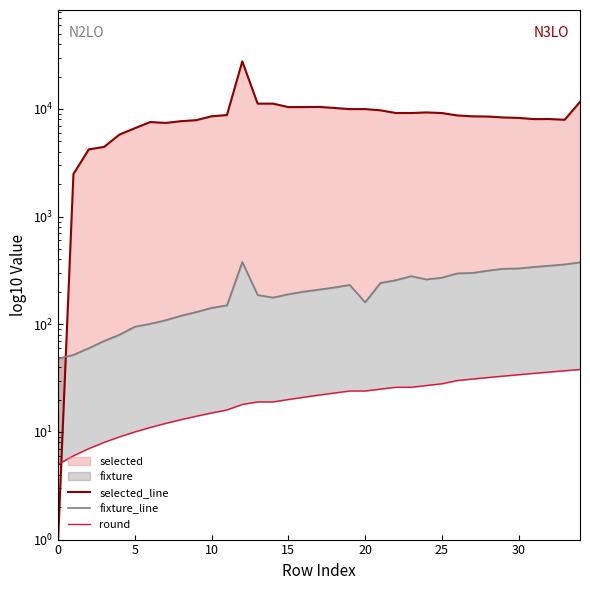

How many lines are shown in the chart?

3